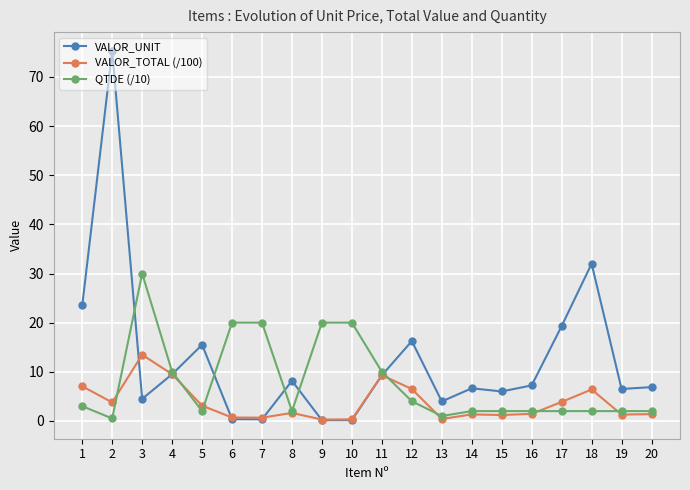

Where is VALOR_UNIT nearest to the value 37?

18